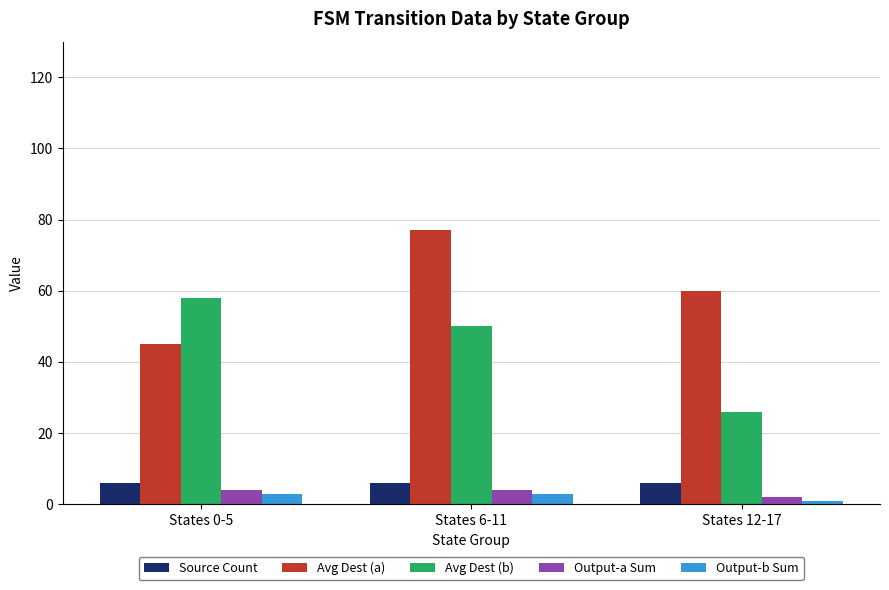

What is the minimum value for Source Count?

6